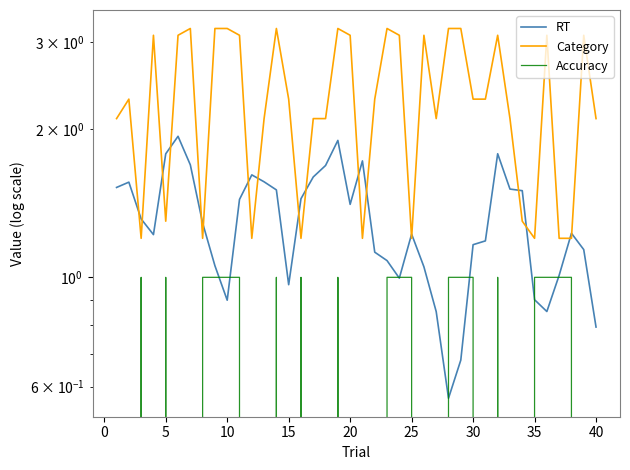

At how many categories does at least one series exceed 0?

40